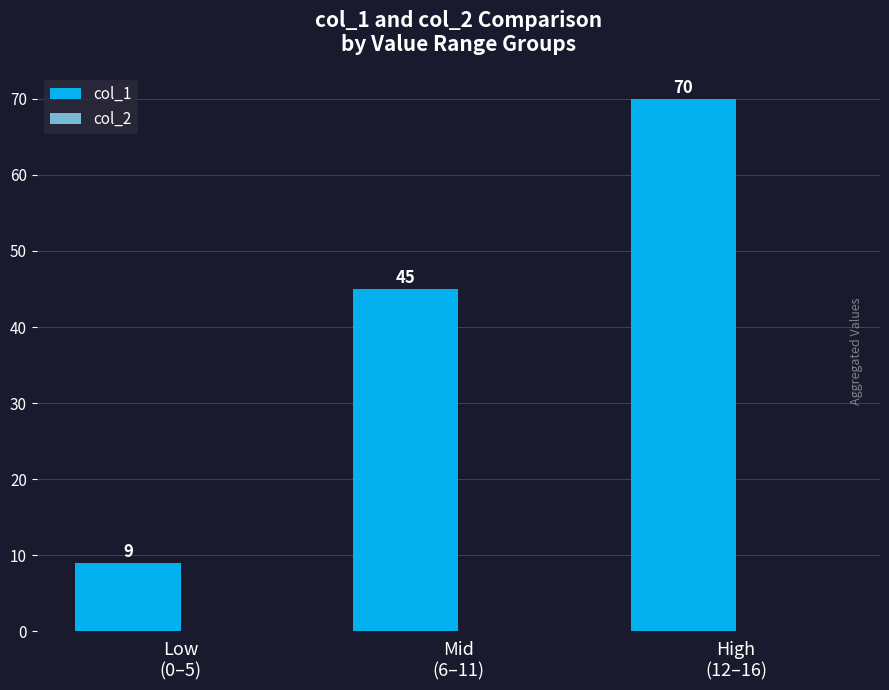

Reading left to right, extract all data points from this chart.

9	45	70